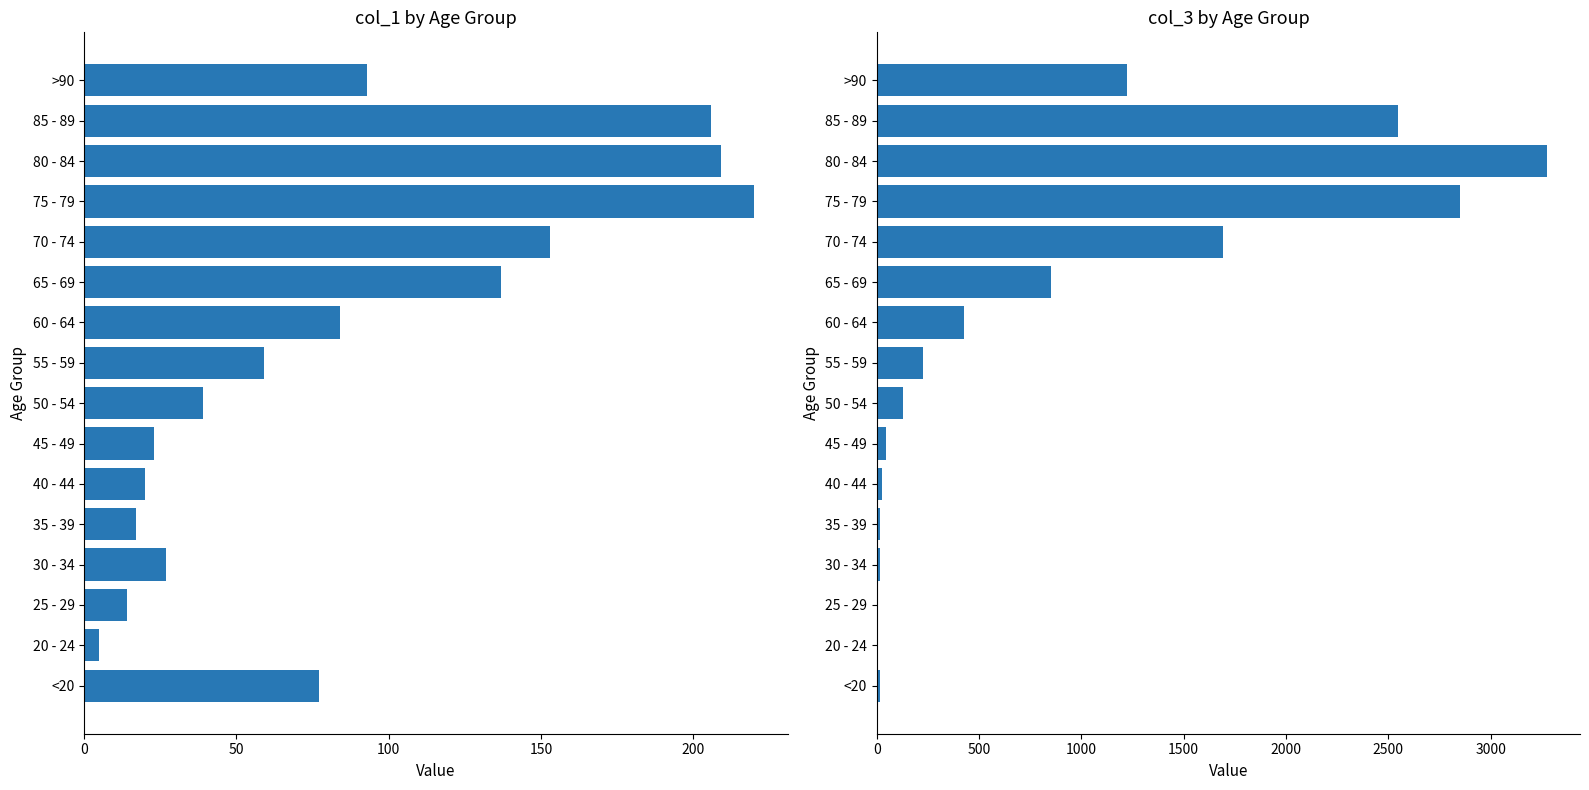

Which series has the widest spread of values?

col_3